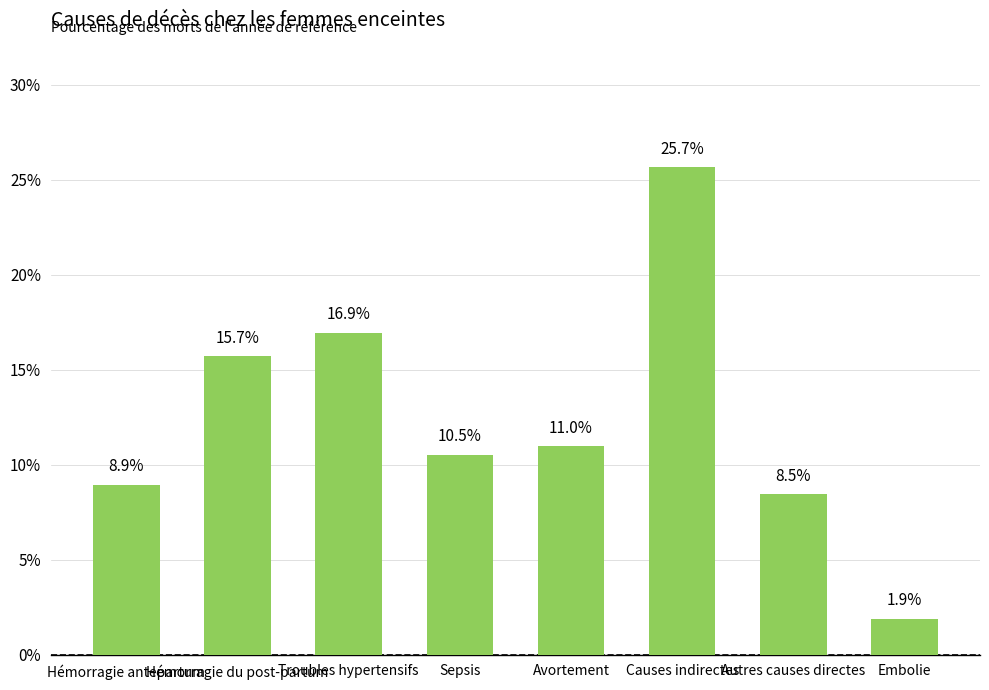

Where is the data nearest to the value 0?

Embolie